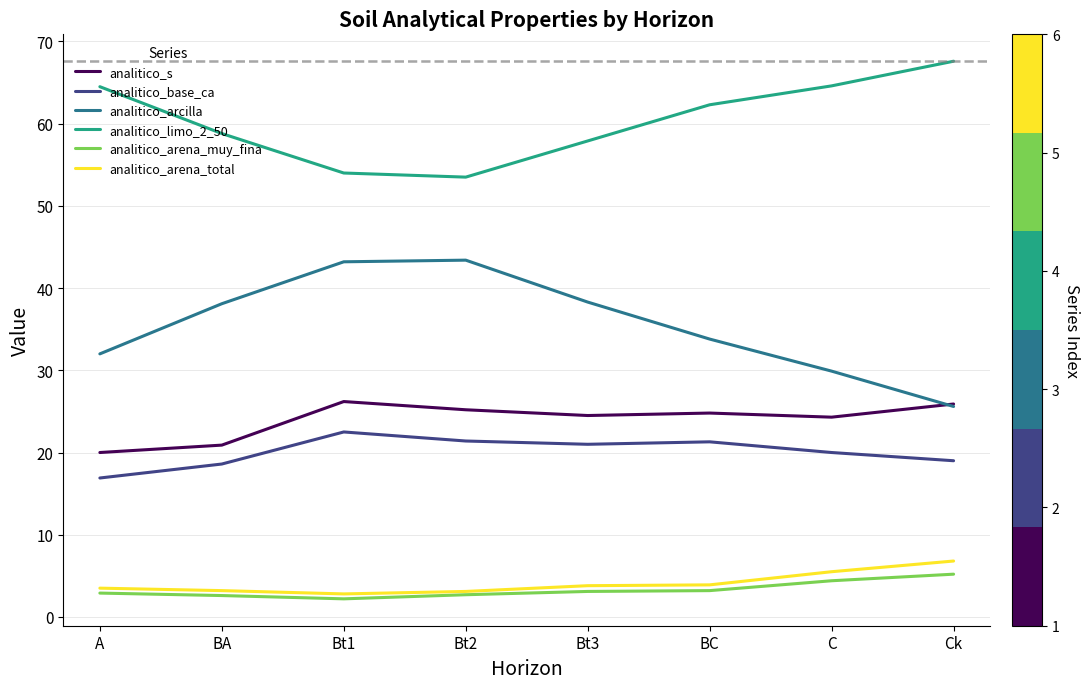

What position from the right is C?

2